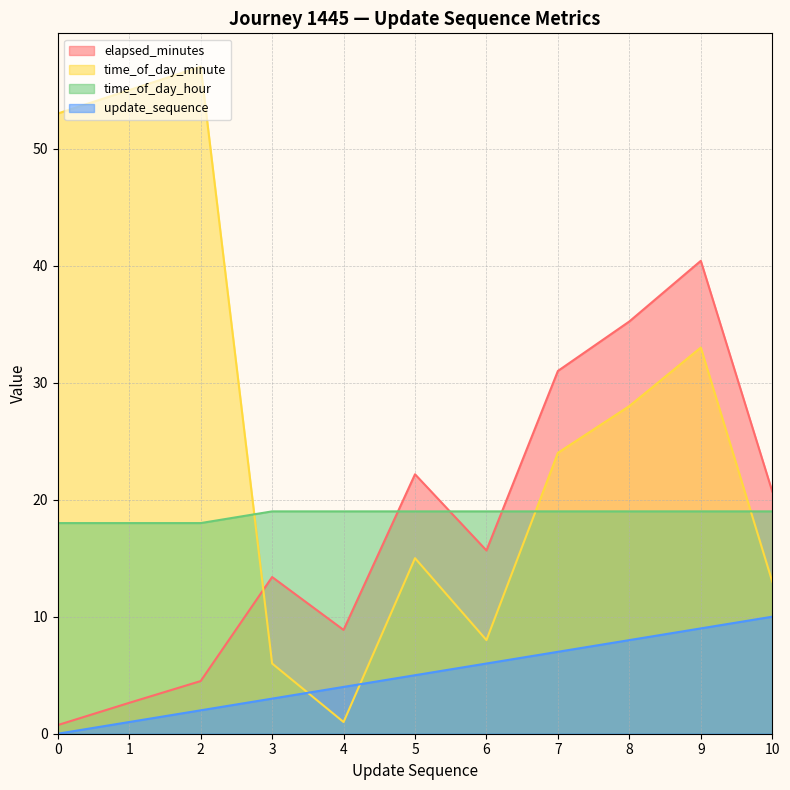

At which label does update_sequence reach its peak?

10